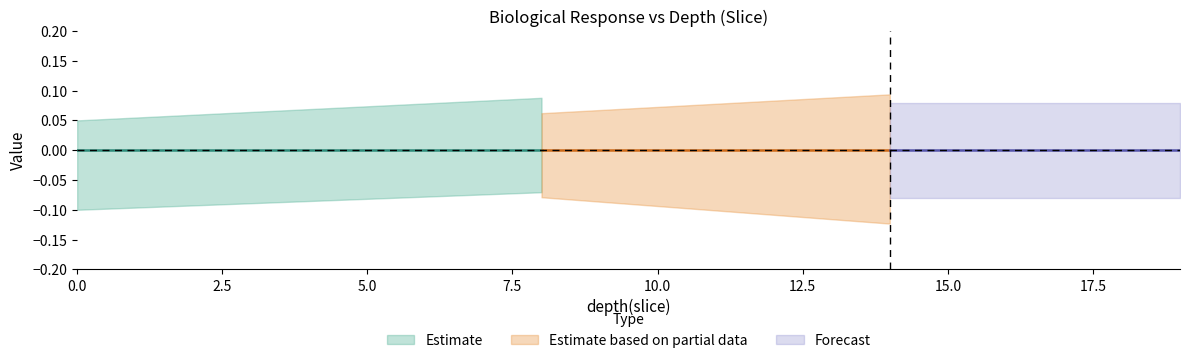

The value of Survival at 3 is 1. True or false?

False